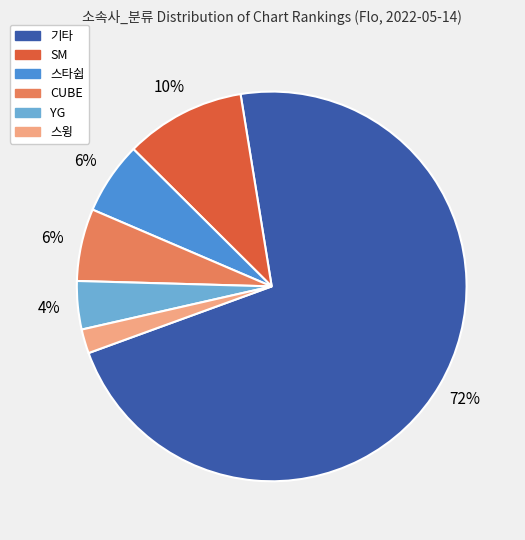

What is the ratio of the value at 기타 to the value at CUBE?

12.0